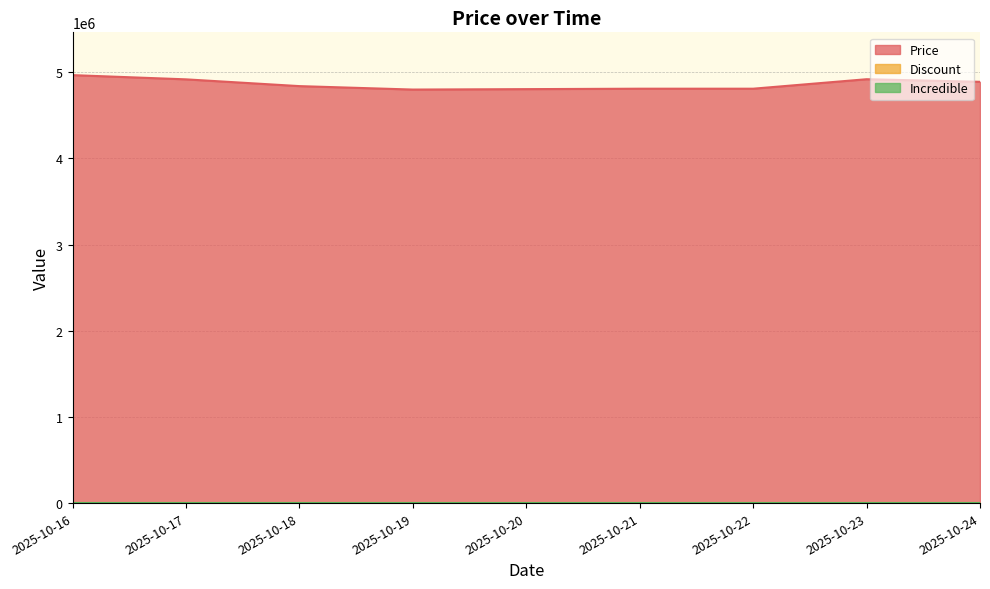

What is the difference between the second highest and minimum values in the Price series?

120000